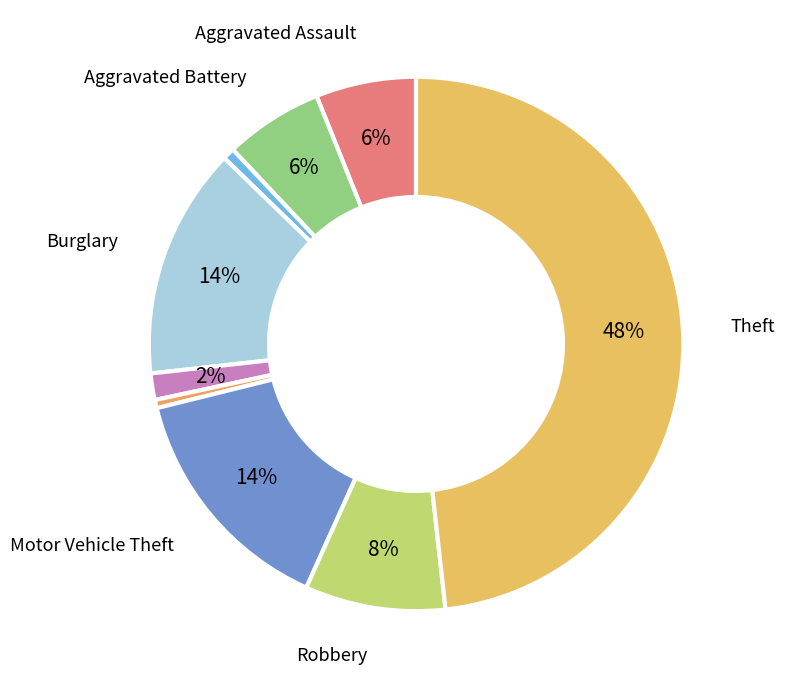

How many slices are in this pie chart?

9